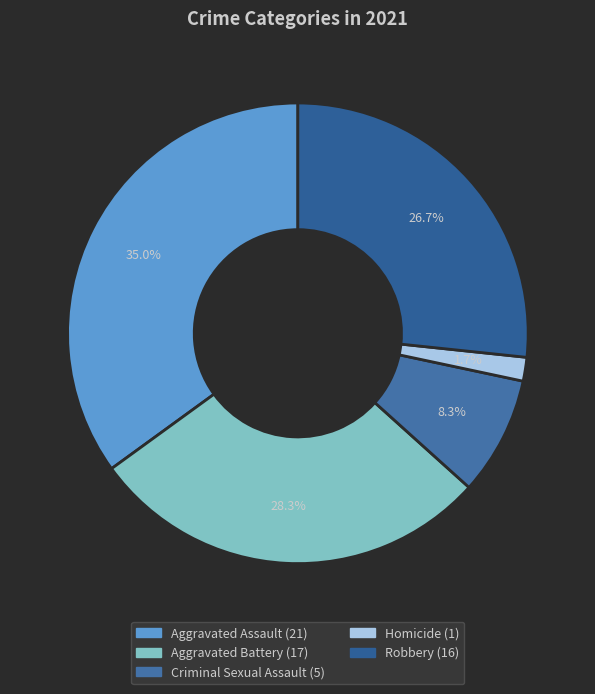

What is the total percentage of Criminal Sexual Assault and Aggravated Battery?

36.7%